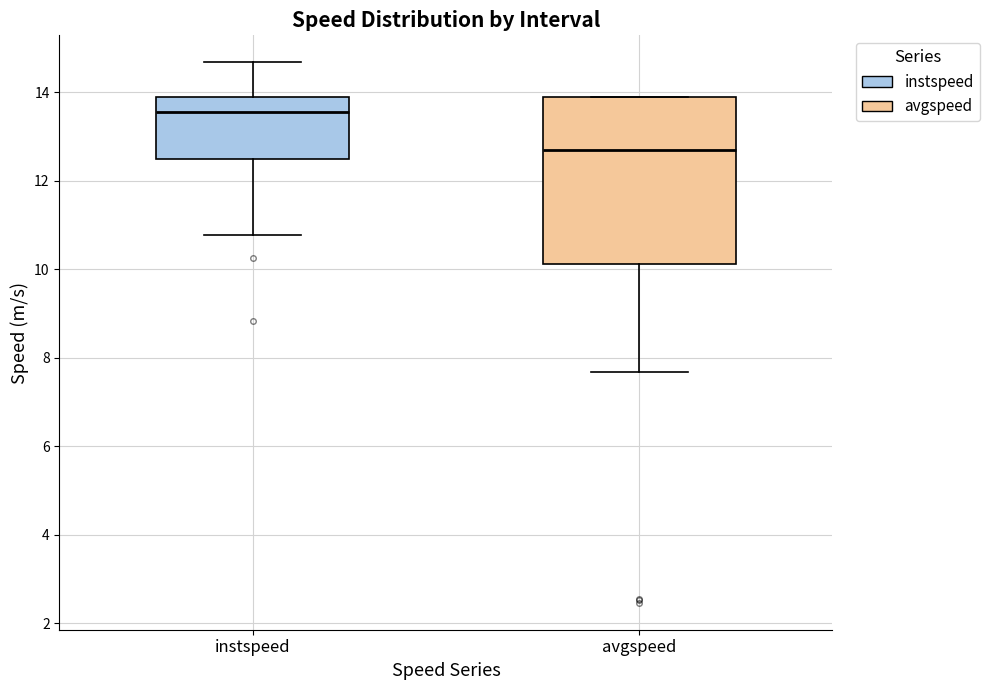

Reading left to right, read every box against the y-axis: the position of its median line, the range the box covers, and the ends of its whiskers. The values are not printed on the chart, so give them approximately, as read against the axis.

instspeed: median 13.6, box 12.4 to 13.8, whiskers 10.8 to 14.6
avgspeed: median 12.8, box 10.2 to 13.8, whiskers 7.6 to 13.8